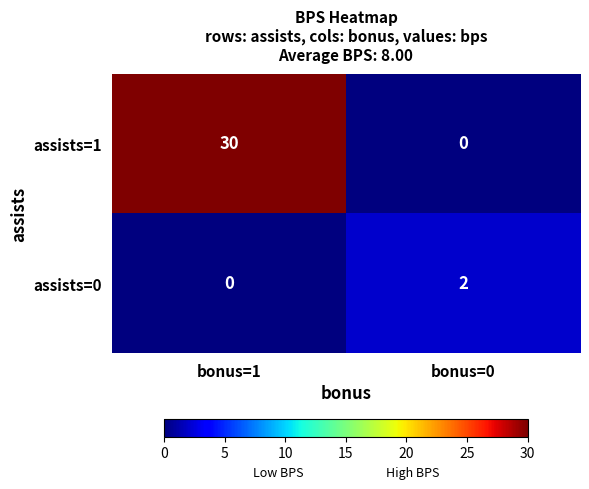

The assists=1 series shows 0 at bonus=0. True or false?

True